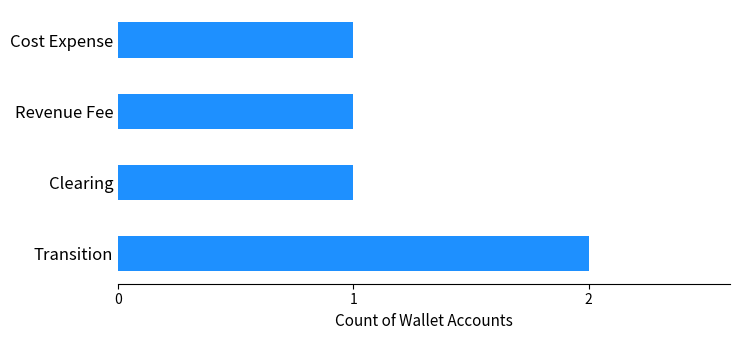

Reading top to bottom, transcribe all the data shown in this chart.

1	1	1	2